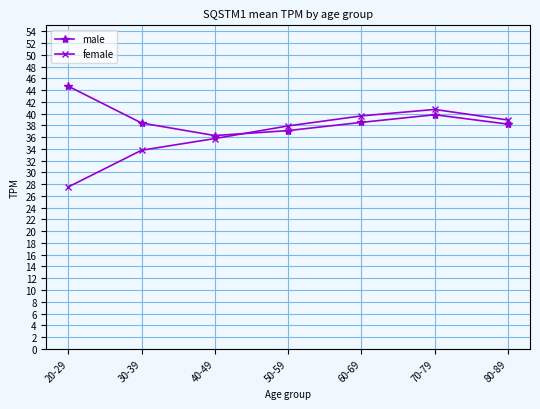

What is the difference between the maximum and minimum values in the female series?

13.2